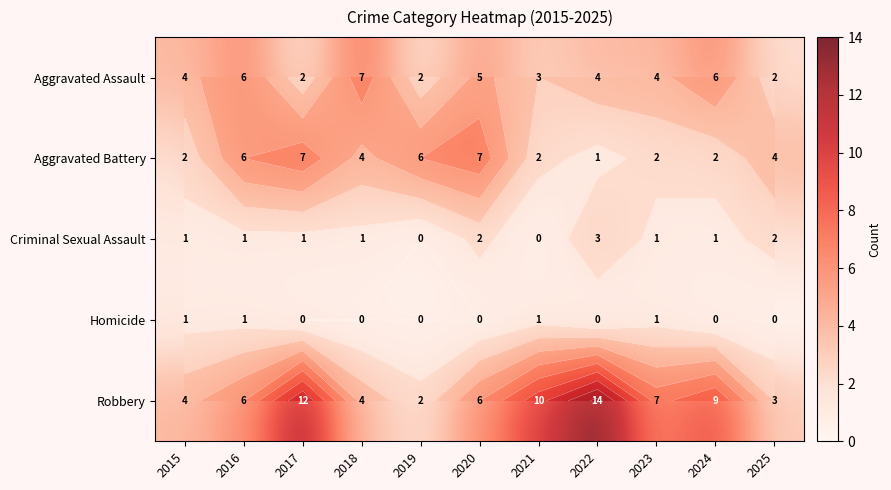

What is the average value of the Robbery series?

7